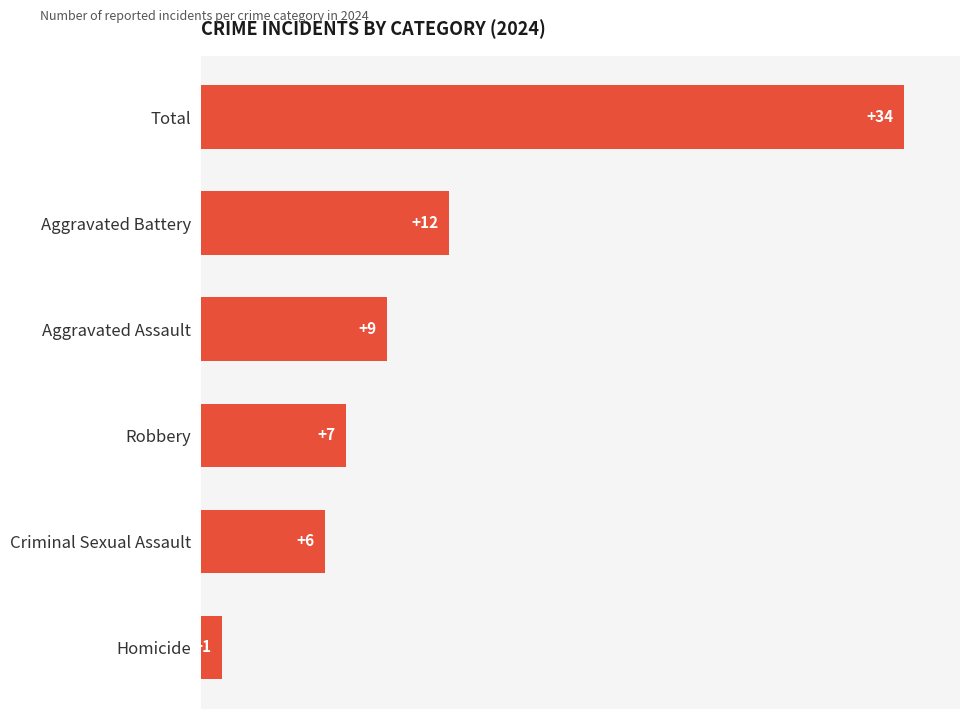

Rank the categories by value from lowest to highest.

Homicide, Criminal Sexual Assault, Robbery, Aggravated Assault, Aggravated Battery, Total